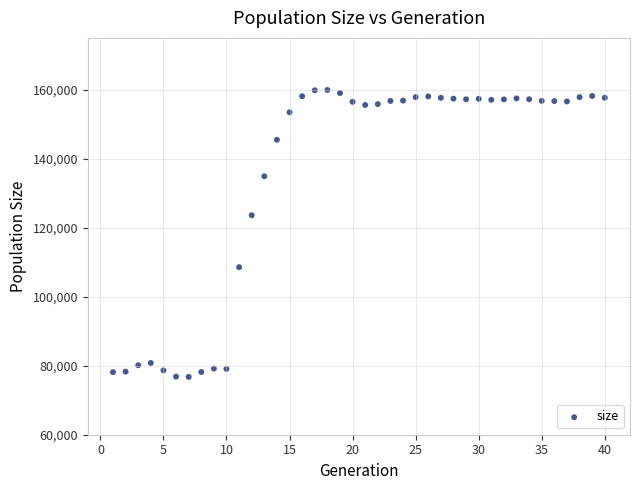

What Y value in the scatter plot is closest to 118330?

123602